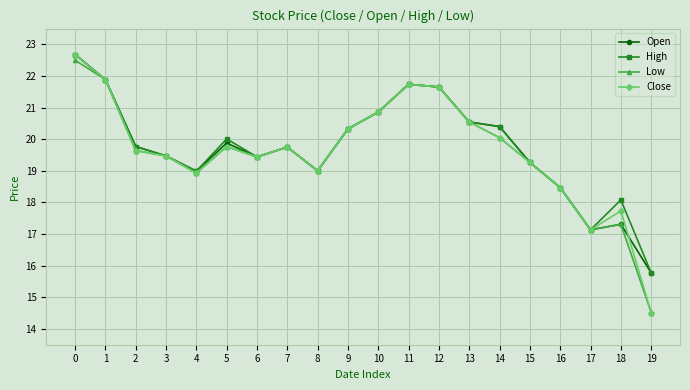

At which category does the chart reach its minimum across all series?

19